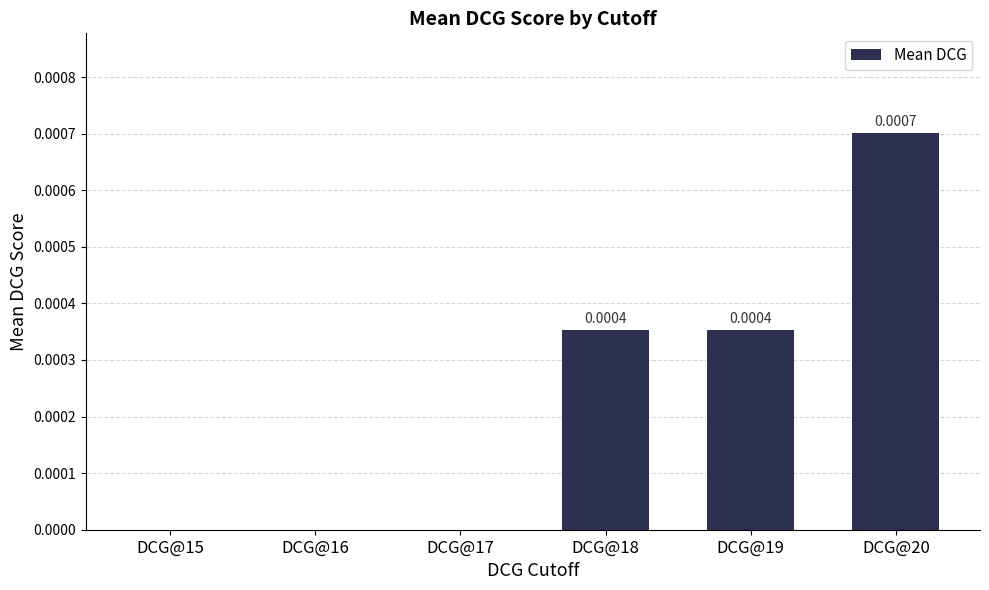

True or false: the data shows 0.0 at DCG@16.

True